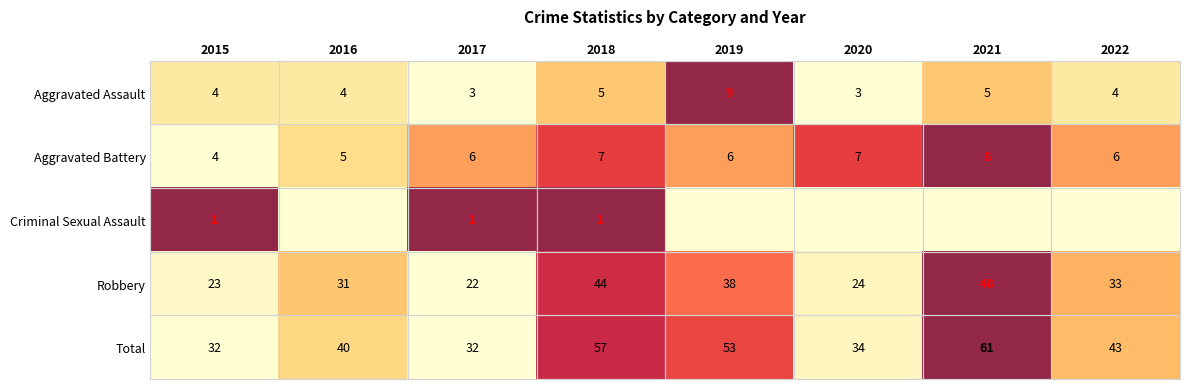

What is the sum of all Criminal Sexual Assault values?

3.0